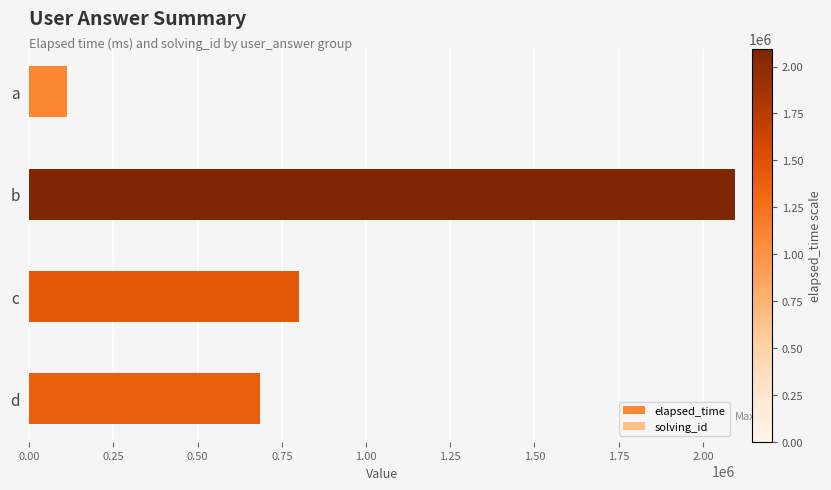

At which category is the sum across all series the highest?

b